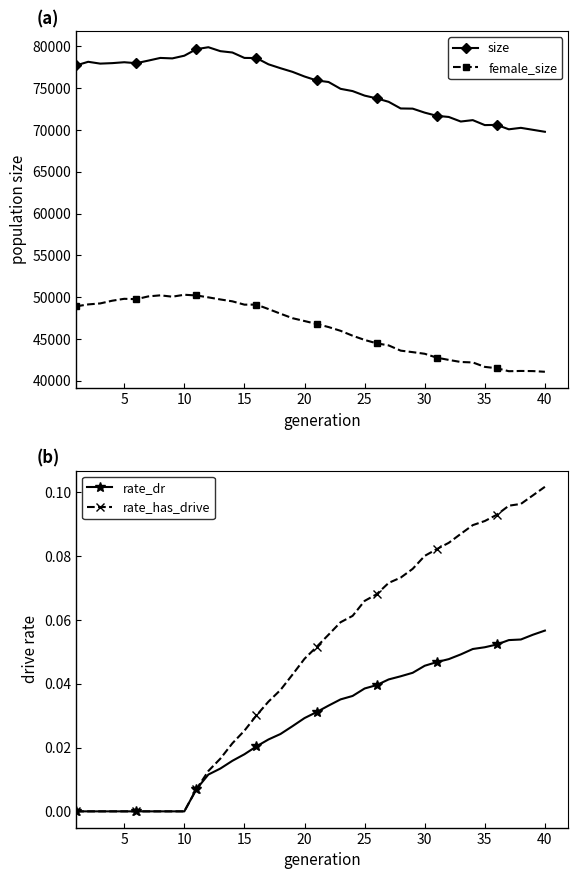

What is the minimum value for female_size?

41067